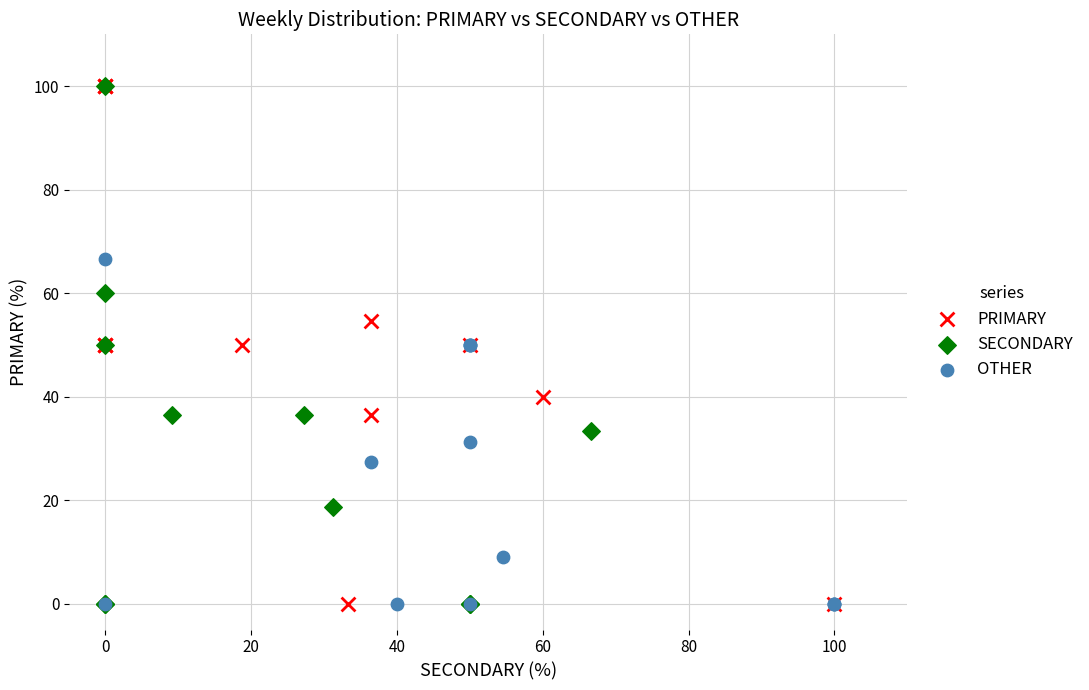

What are all the series names shown in the legend?

PRIMARY, SECONDARY, OTHER